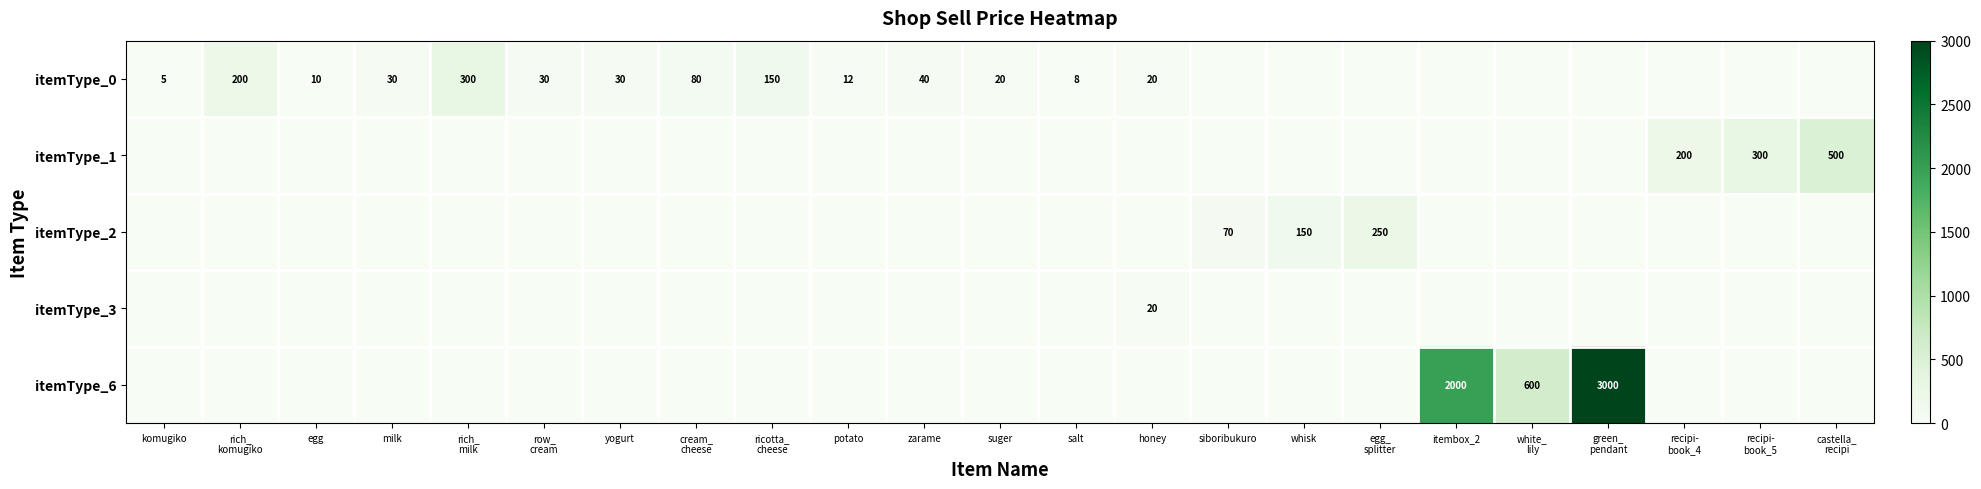

Is it true that itemType_0 equals 30 at yogurt?

True